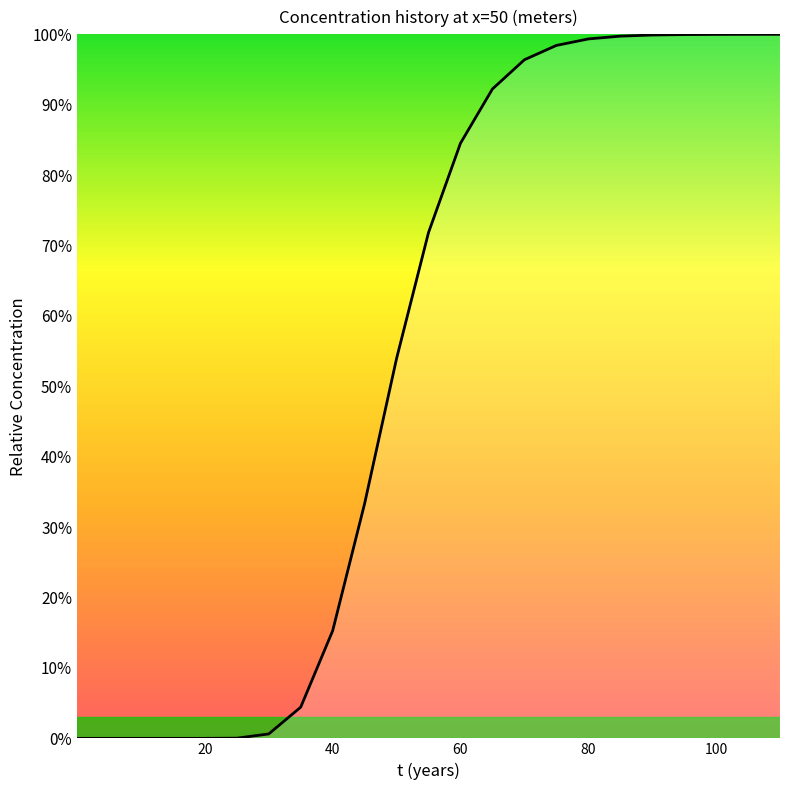

True or false: there are more than 2 points higher than both neighbors.

False